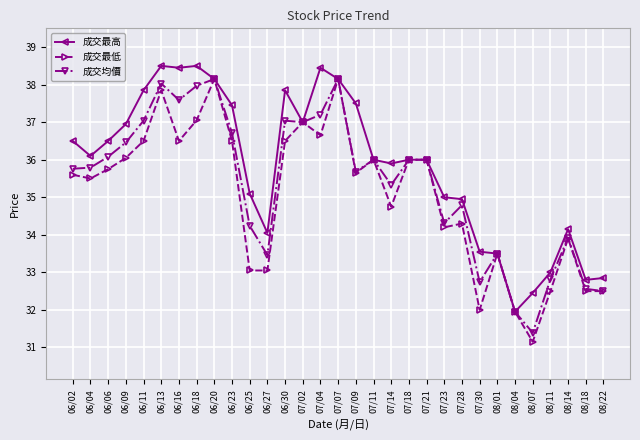

What is the difference between the maximum and minimum values in the 成交最低 series?

7.0